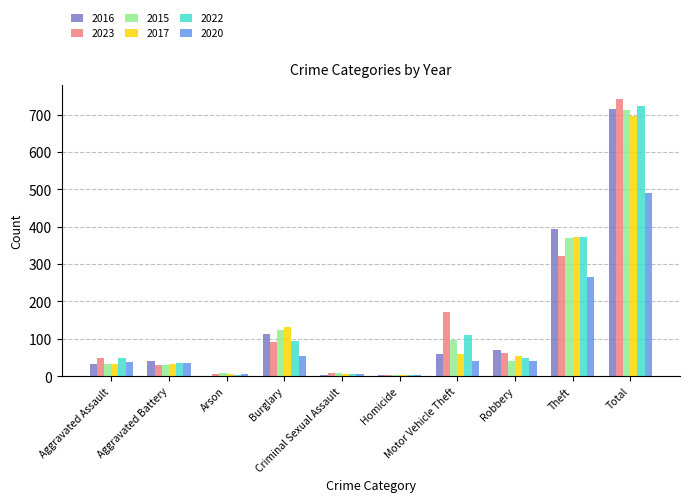

What is the maximum value shown in the chart?

741